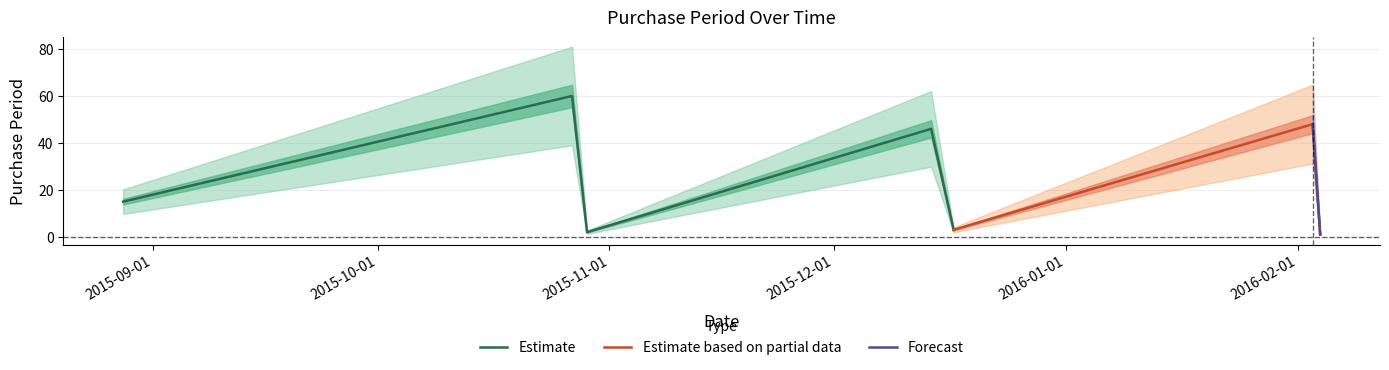

What is the label of the 5th point from the left?

2015-12-17